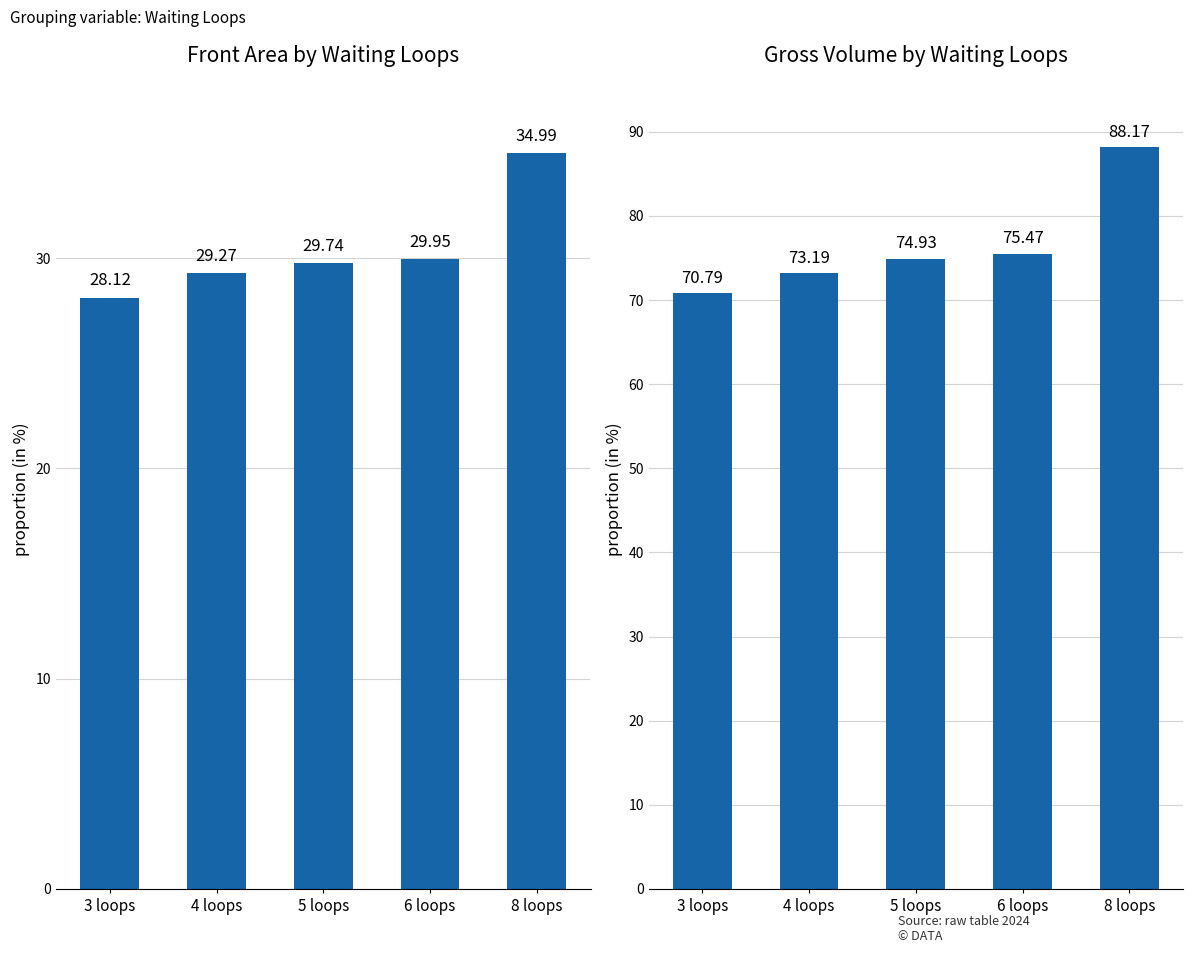

At which label is Front Area closest to 31?

6 loops